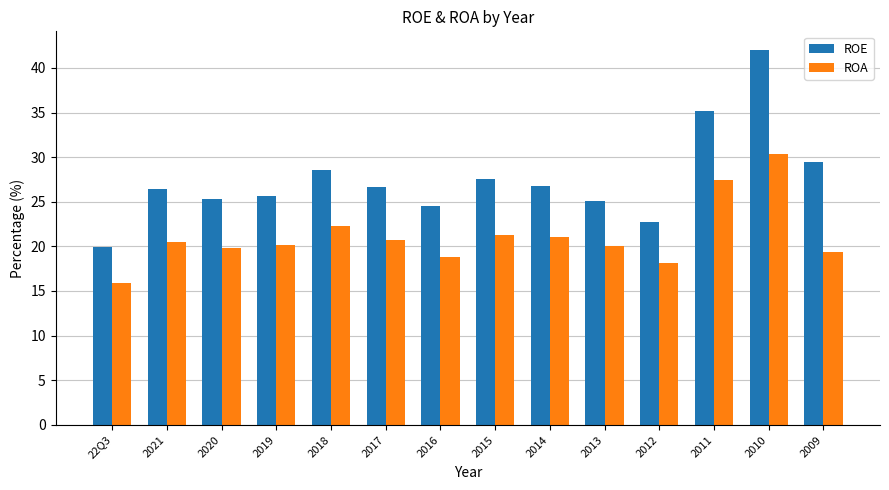

What is the minimum value for ROA?

15.9